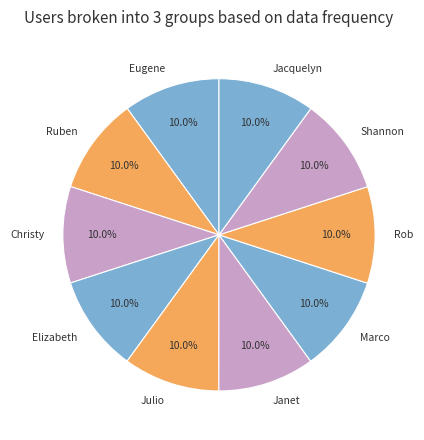

Approximately how many times larger is the value at Janet compared to Julio?

1.0